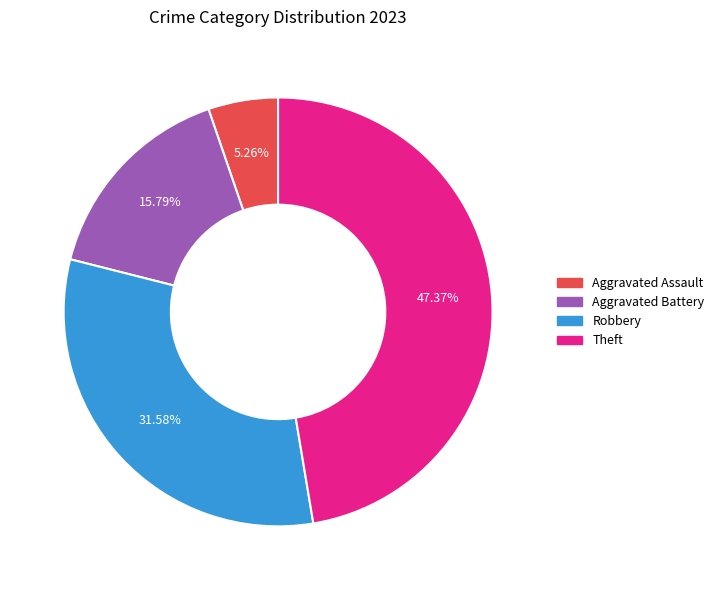

How many segments does this pie chart have?

4